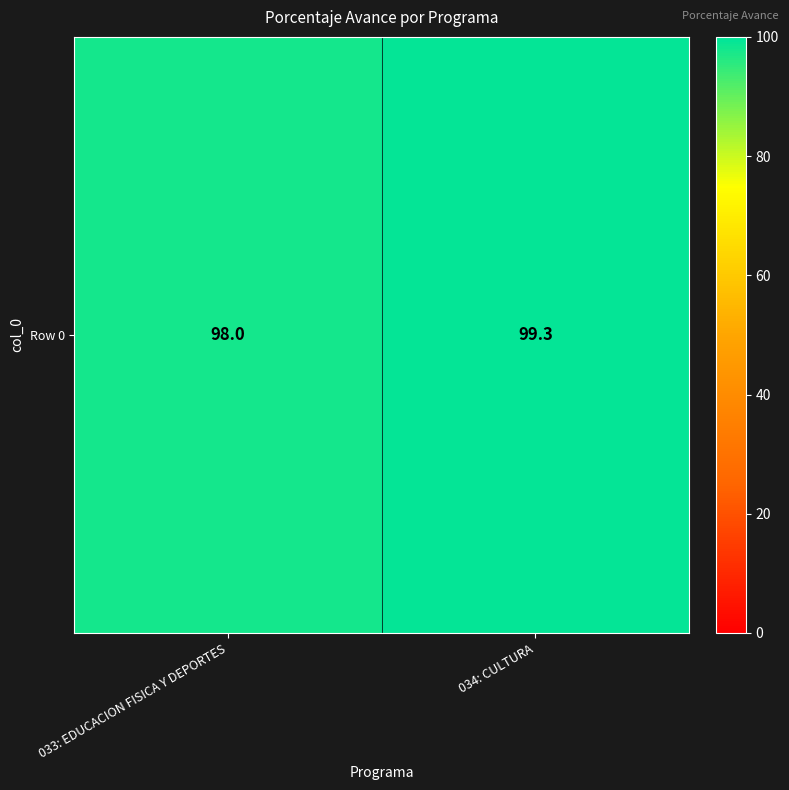

Rank the categories by value from lowest to highest.

033: EDUCACION FISICA Y DEPORTES, 034: CULTURA